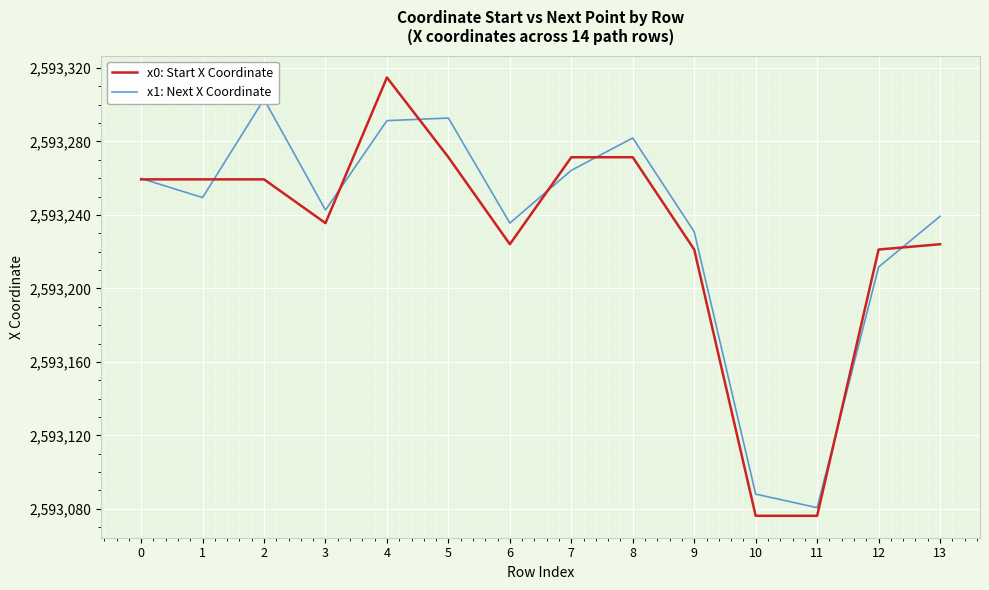

How many data points in x0: Start X Coordinate are above 2593259?

7